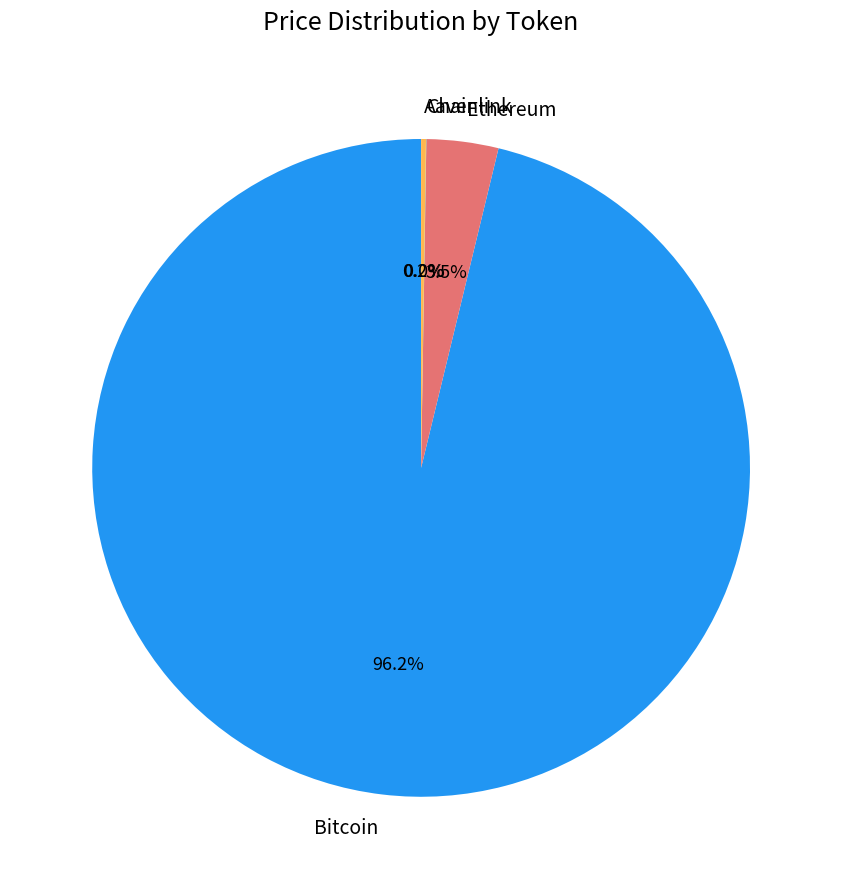

To the nearest percent, what is the difference between the largest and smallest slice percentages?

96%